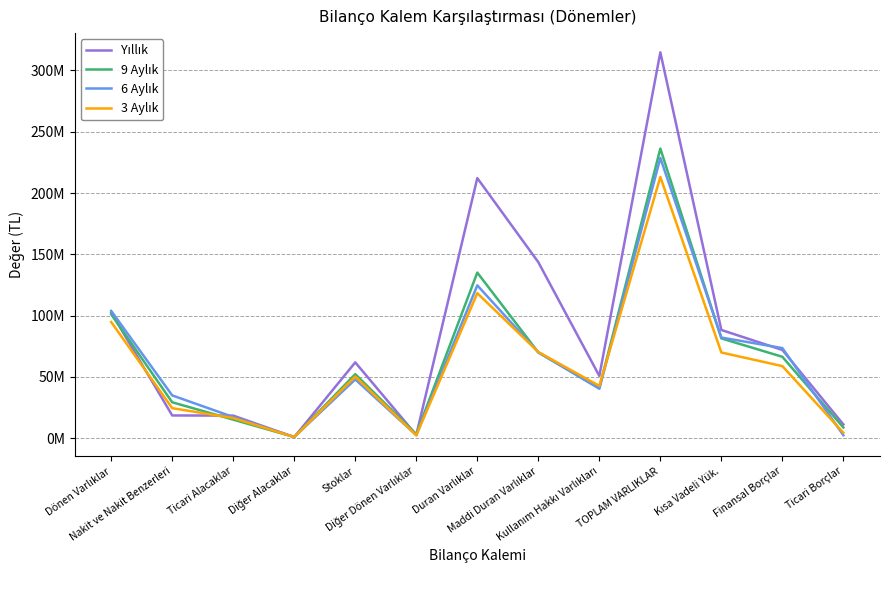

Does the chart display data point markers on the line(s)?

No